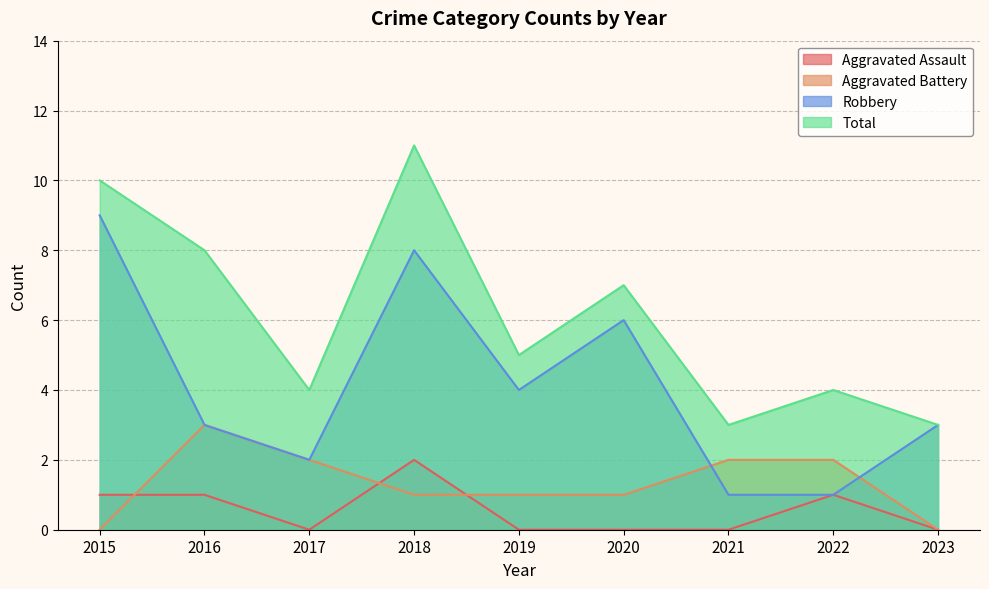

What is the value of the Aggravated Assault point at the 4th from the left?

2